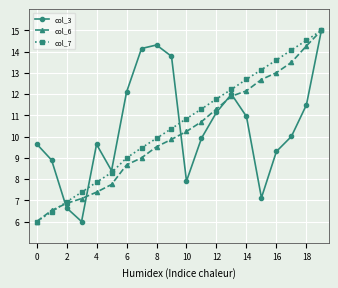

Which series has the largest total across all categories?

col_7